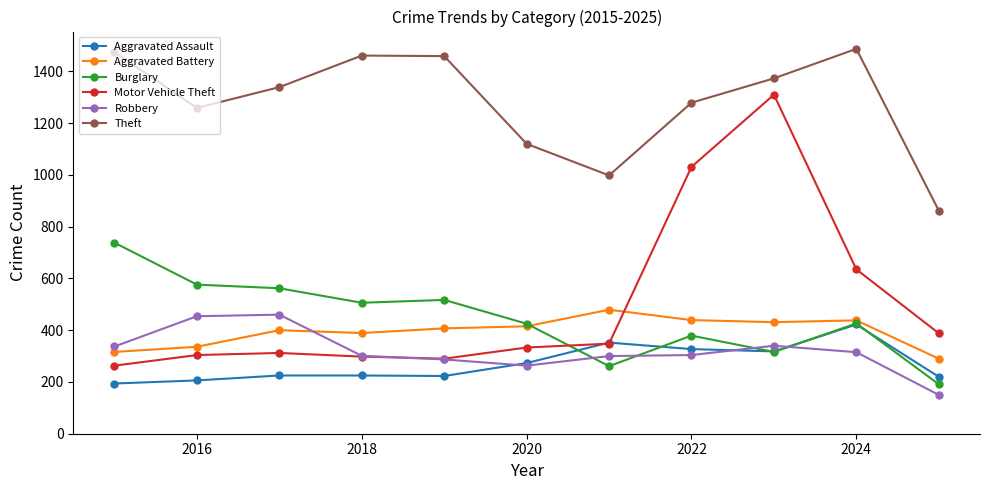

True or false: Theft and Burglary cross at least once.

False